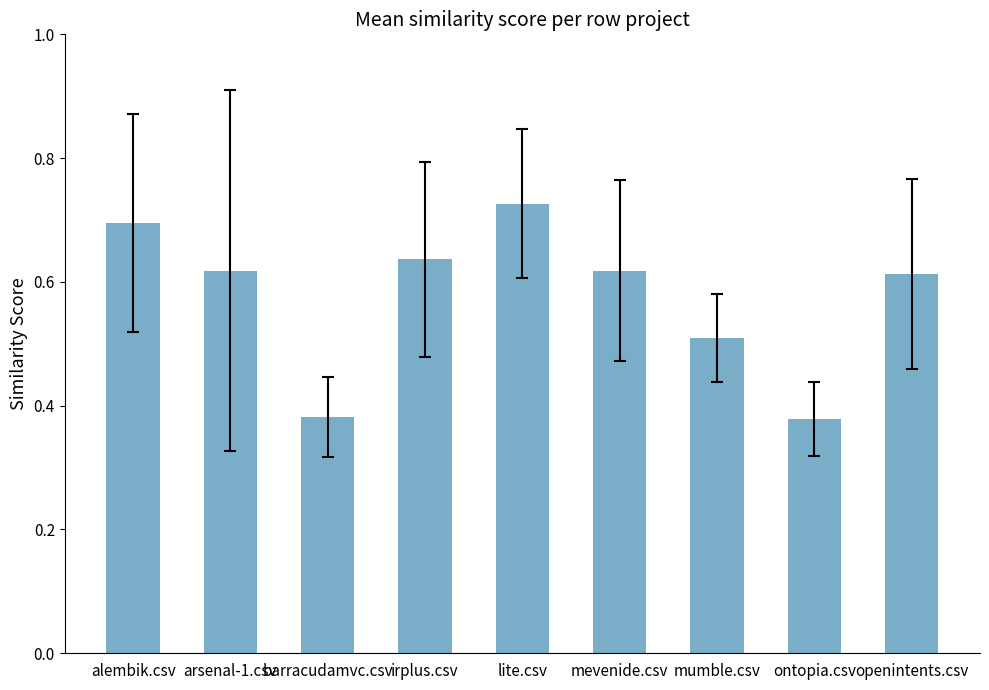

At which category does the chart reach its peak across all series?

lite.csv